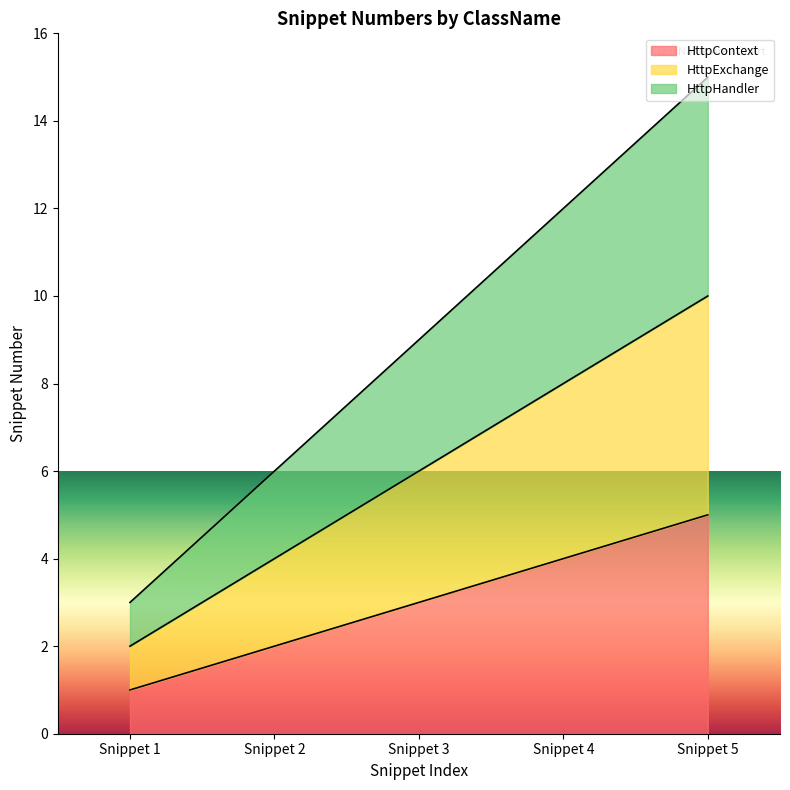

What is the value of the HttpHandler point at the 4th from the left?

12